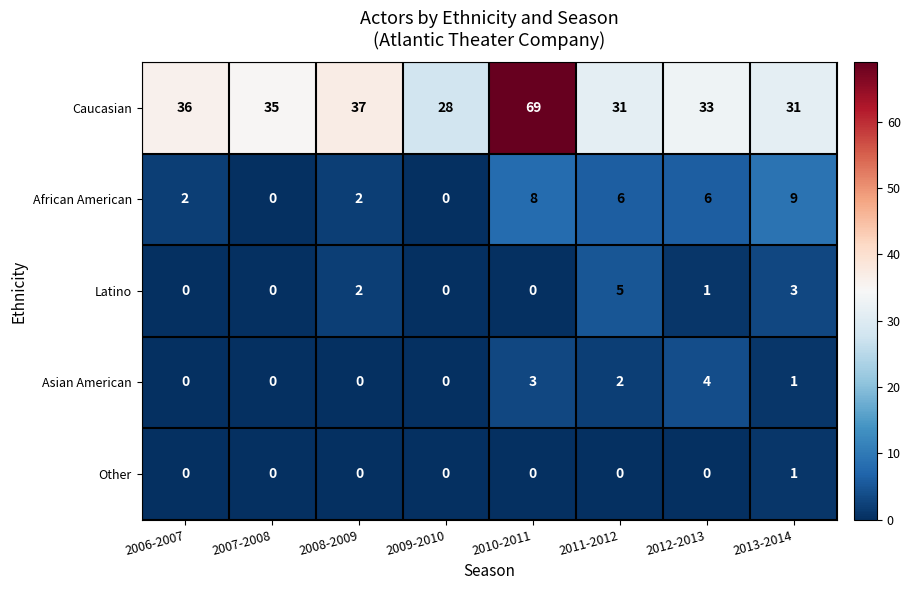

What is the average value of the African American series?

4